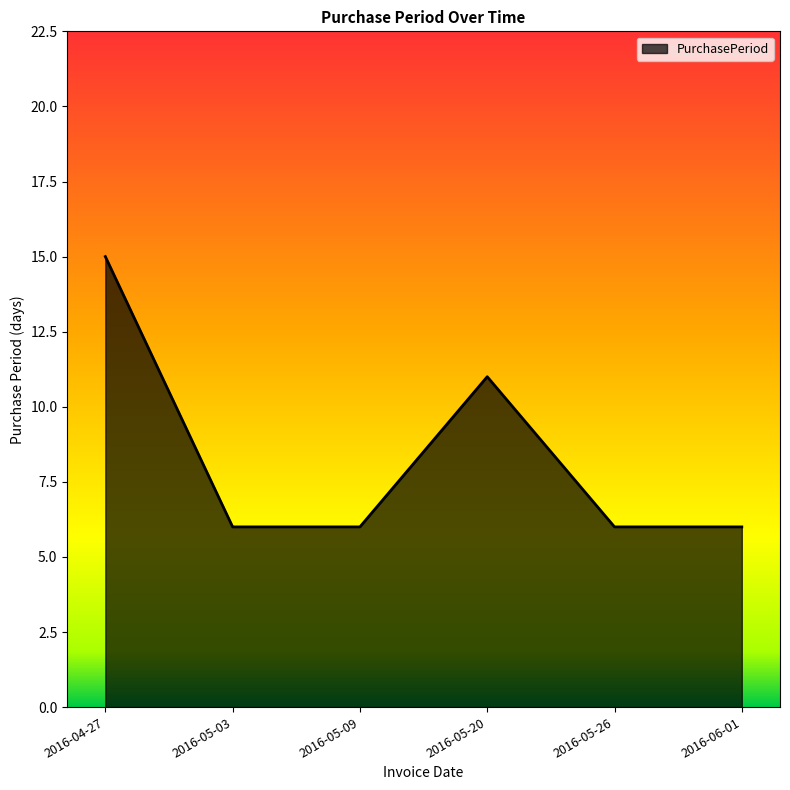

Approximately how many times larger is the value at 2016-05-26 compared to 2016-05-20?

0.5